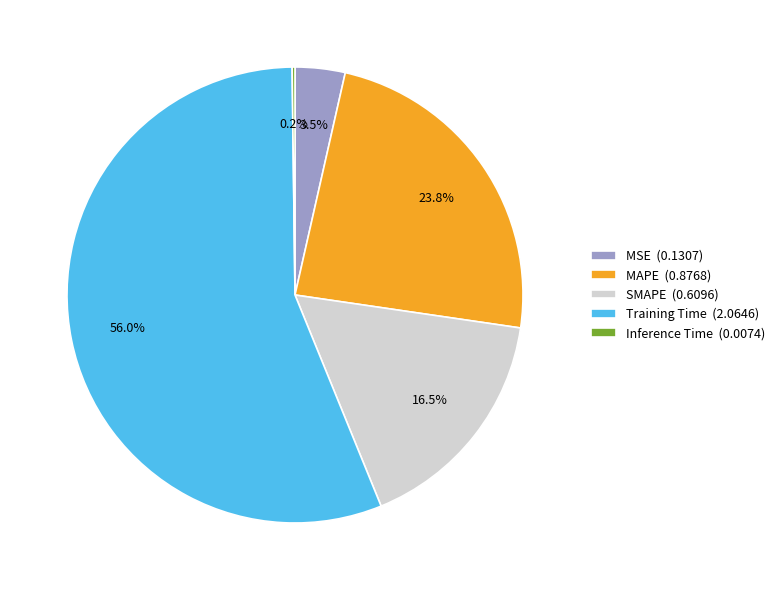

What portion of the pie excludes MSE (0.1307)?

96.5%